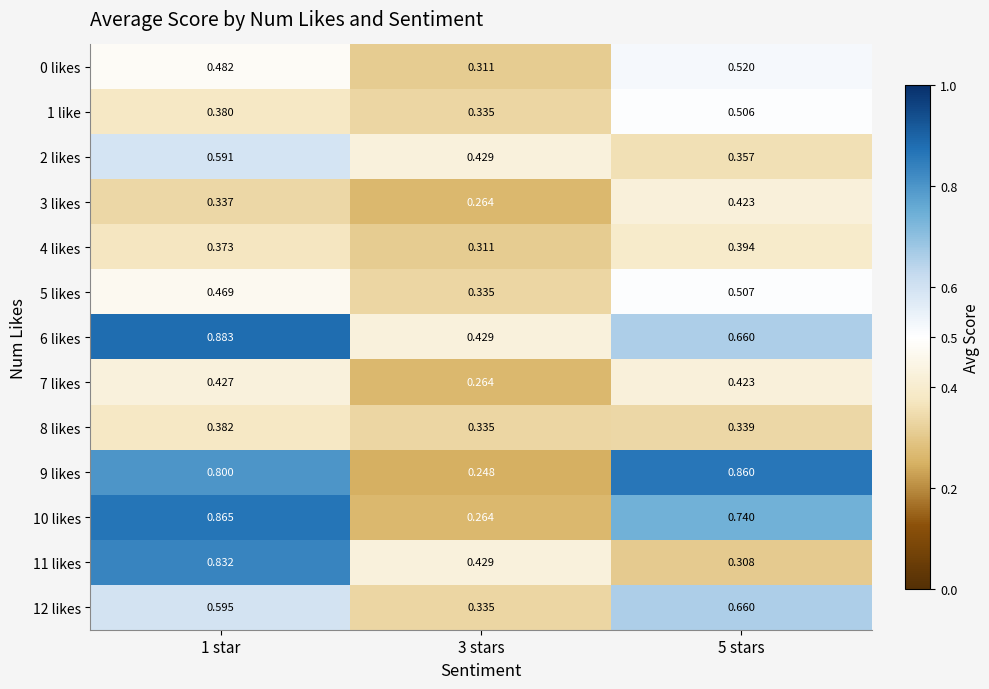

Is the value of 10 likes at 3 stars greater than the value of 12 likes at 1 star?

No